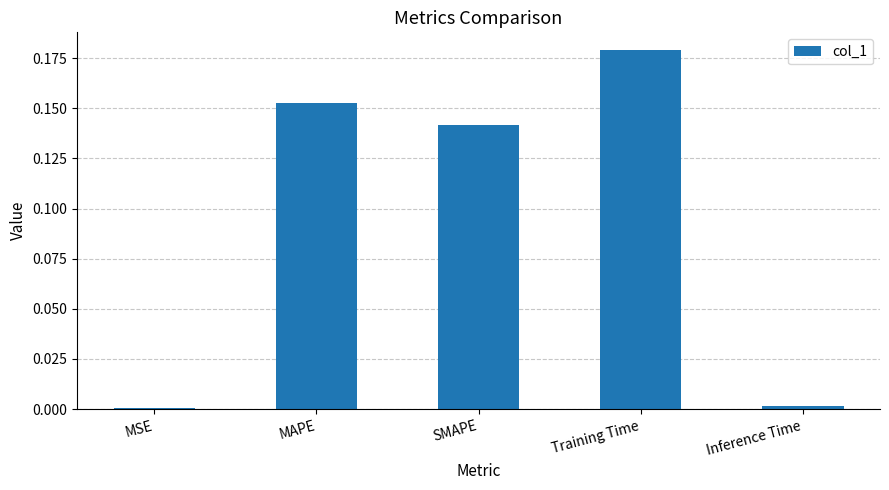

What is the sum of all values?

0.5